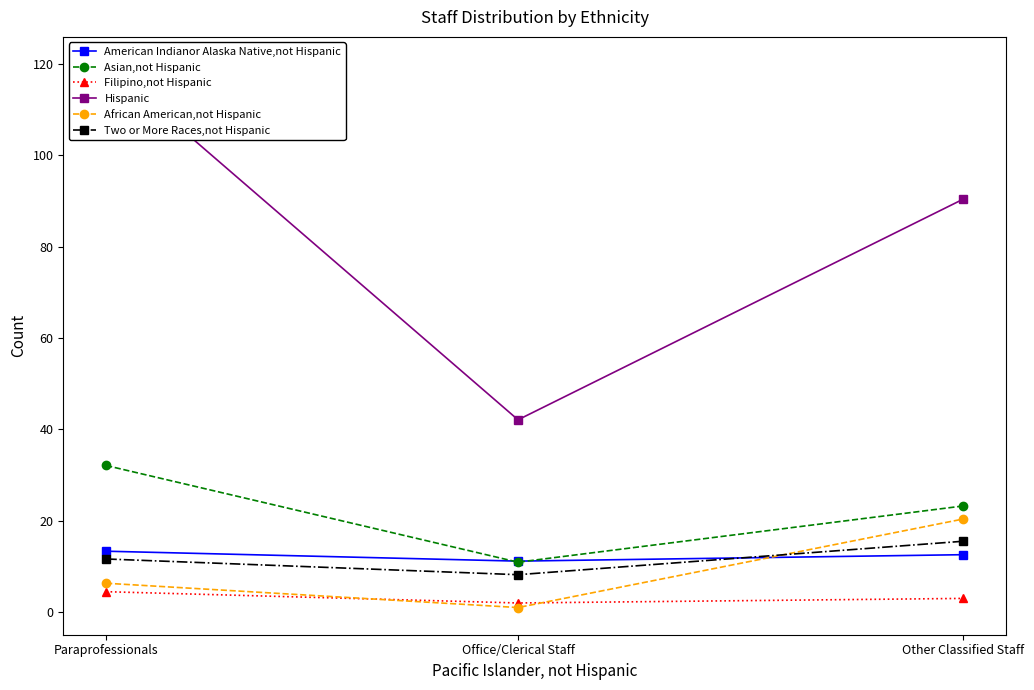

Reading left to right, transcribe all the data shown in this chart.

American Indianor Alaska Native,not Hispanic: 13.3	11.2	12.6
Asian,not Hispanic: 32.1	10.9	23.2
Filipino,not Hispanic: 4.5	2.0	3.0
Hispanic: 120.0	42.1	90.4
African American,not Hispanic: 6.3	1.0	20.4
Two or More Races,not Hispanic: 11.6	8.2	15.5